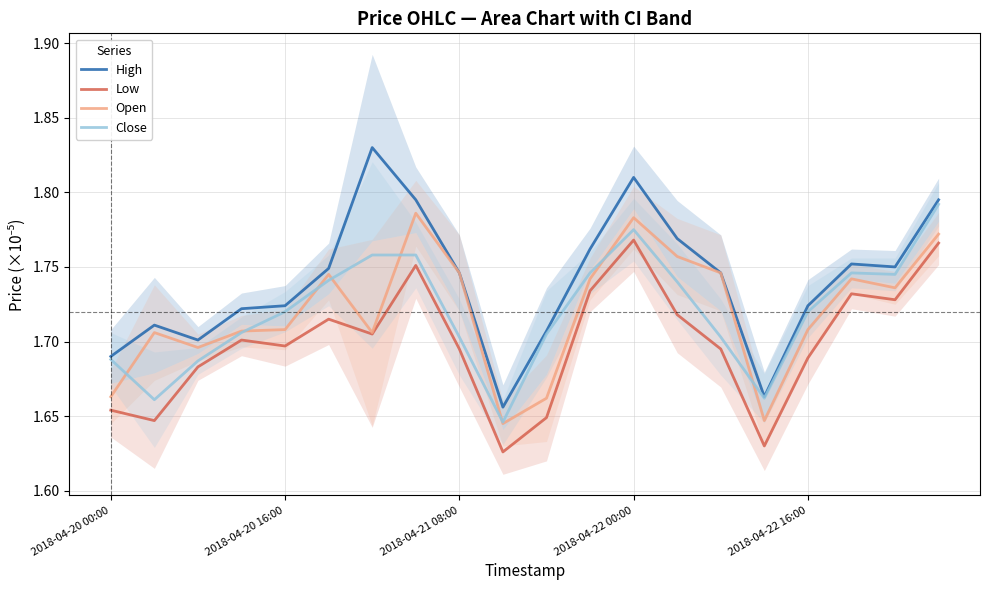

Is it true that High equals 2.7 at 2018-04-20 00:00?

False